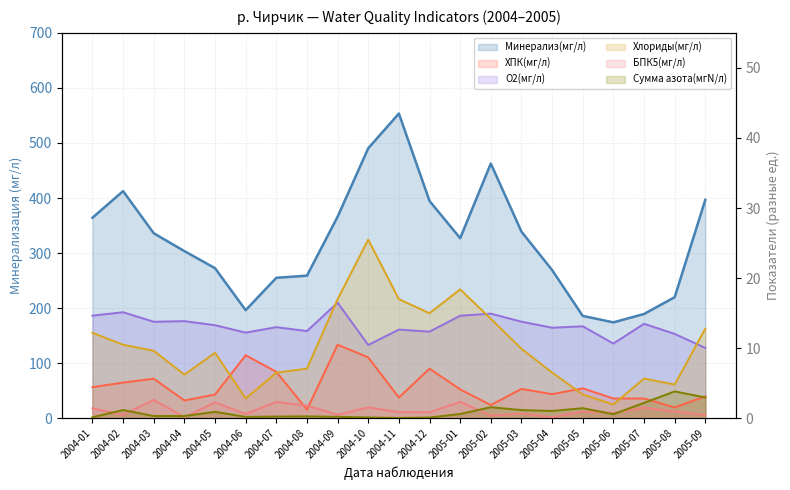

In ХПК(мг/л), how many points are lower than both neighbors (excluding endpoints)?

6